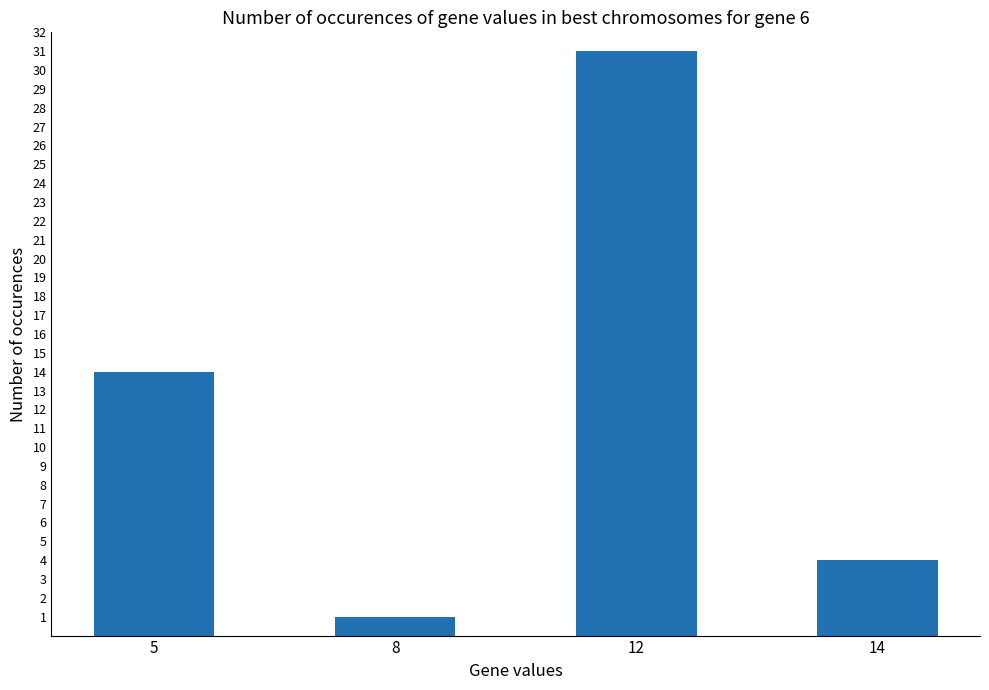

Where is the data nearest to the value 16?

5